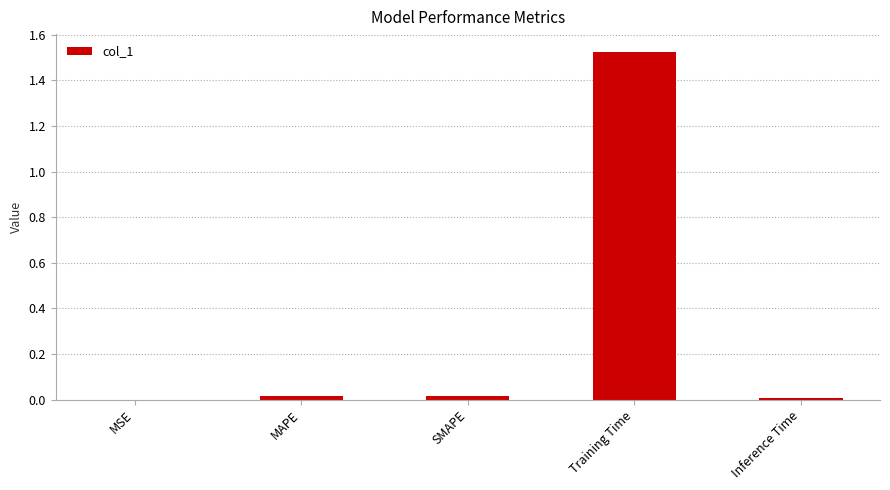

At which category does the chart reach its peak across all series?

Training Time